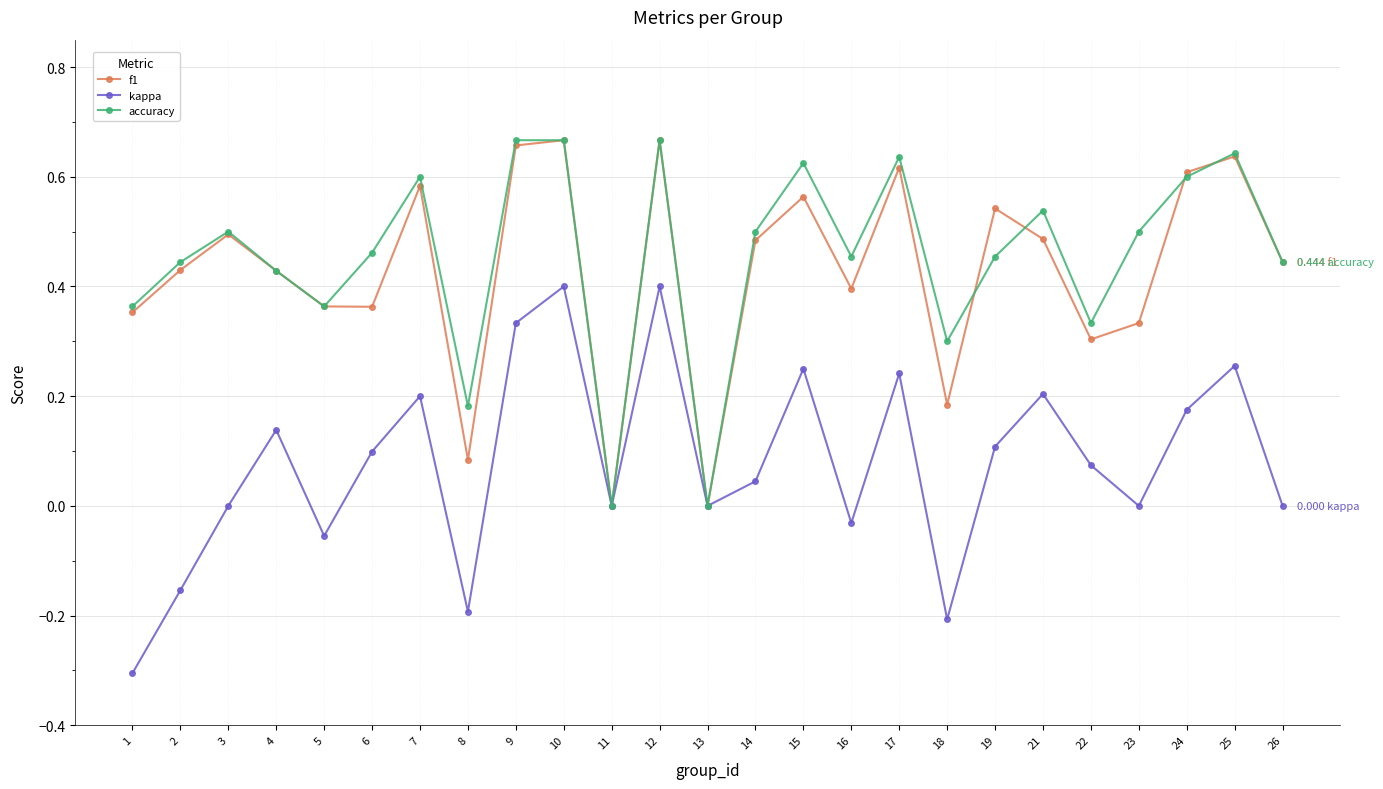

How many categories are shown in the chart?

25